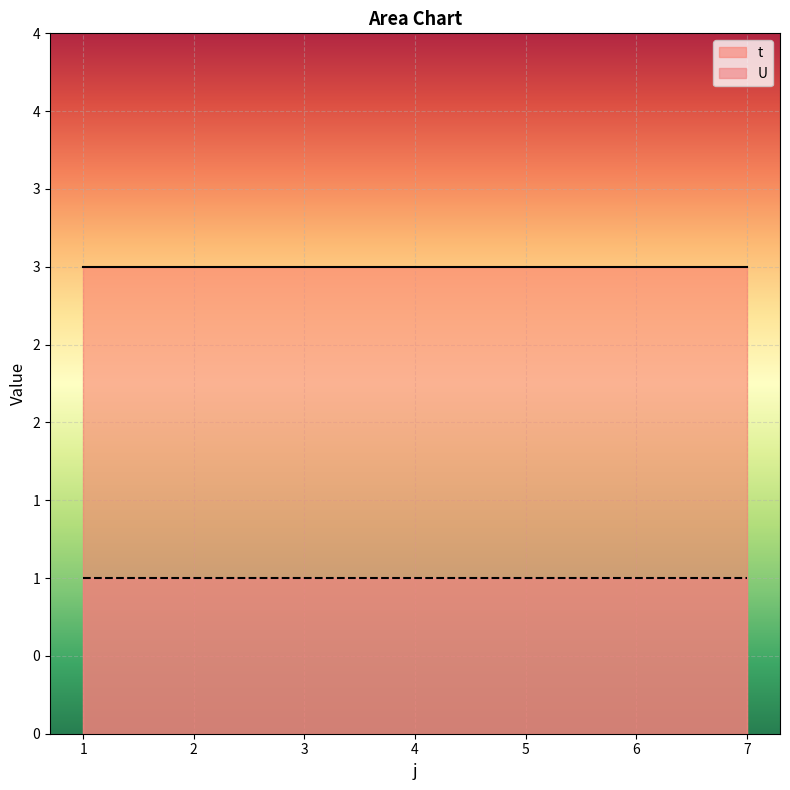

Is it true that U equals 1 at 5?

True